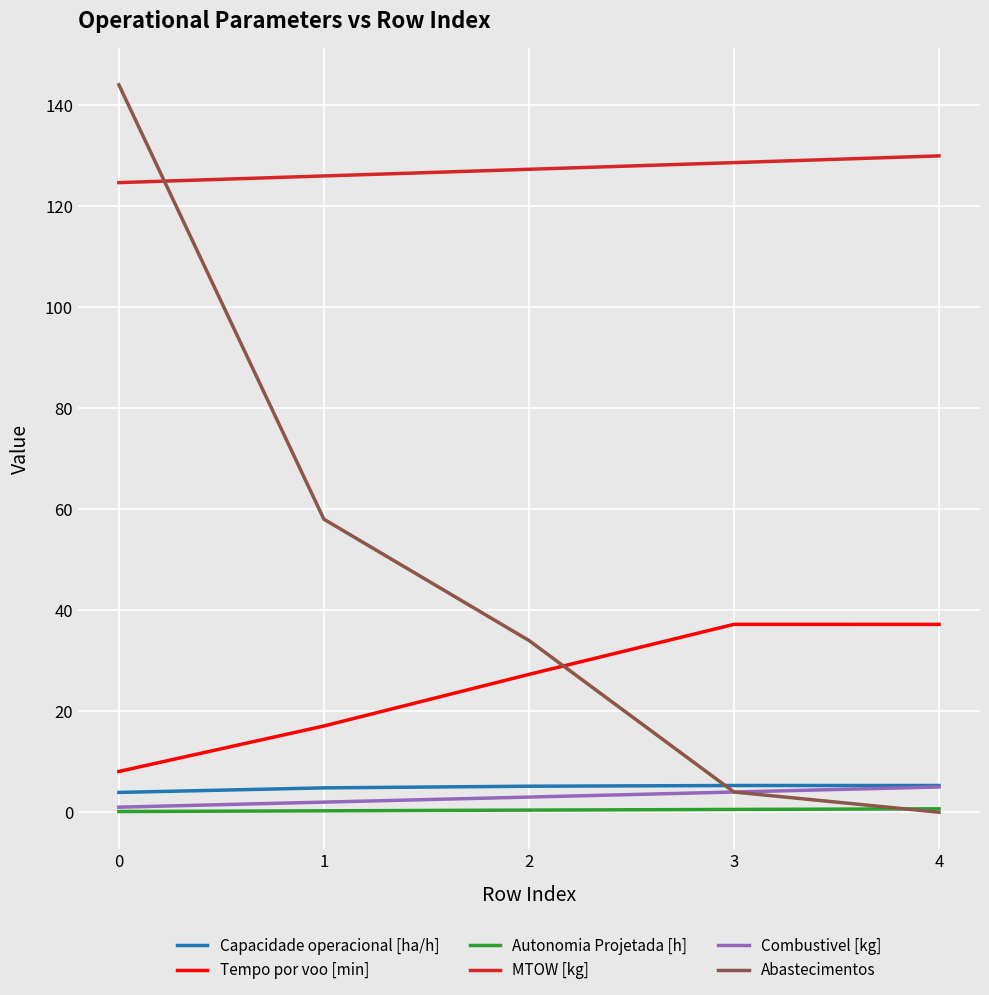

True or false: Combustivel [kg] and MTOW [kg] intersect in this chart.

False